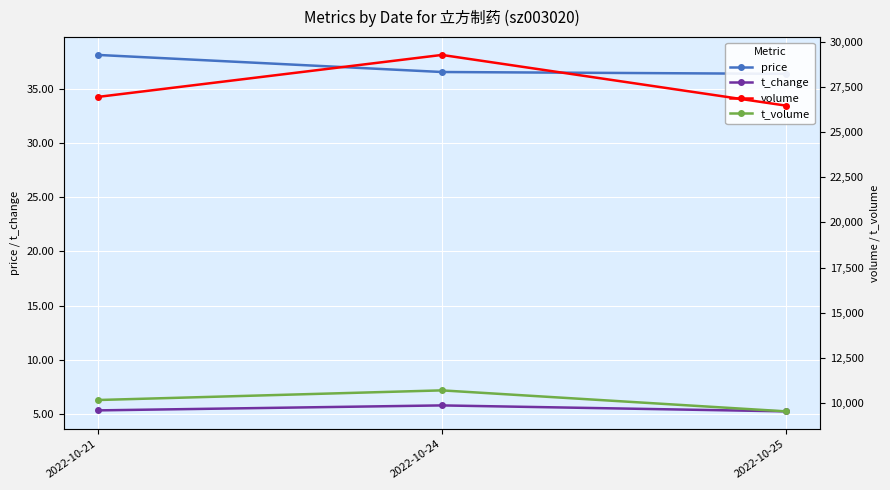

Is it true that t_change equals 3.2 at 2022-10-24?

False